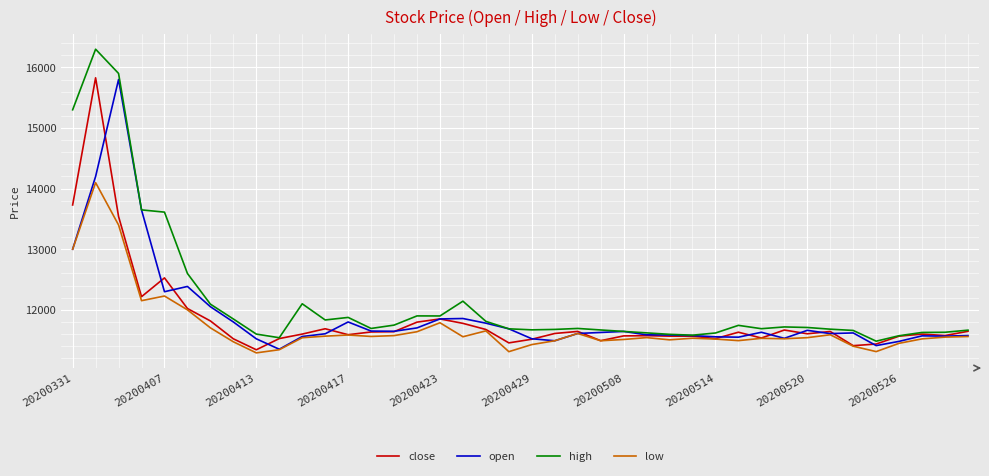

Which series has the largest range (max minus min)?

high